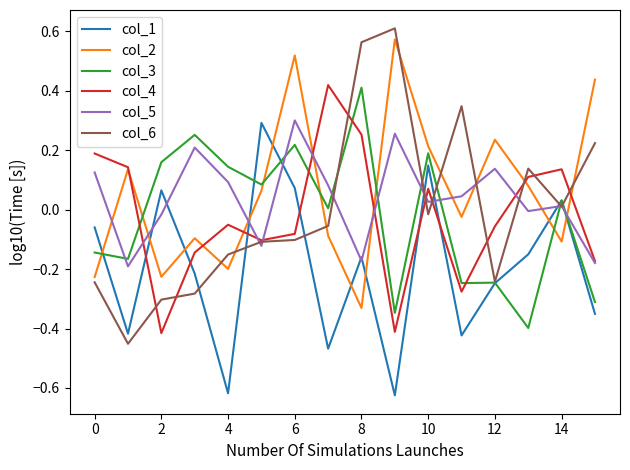

Which series has the largest range (max minus min)?

col_6